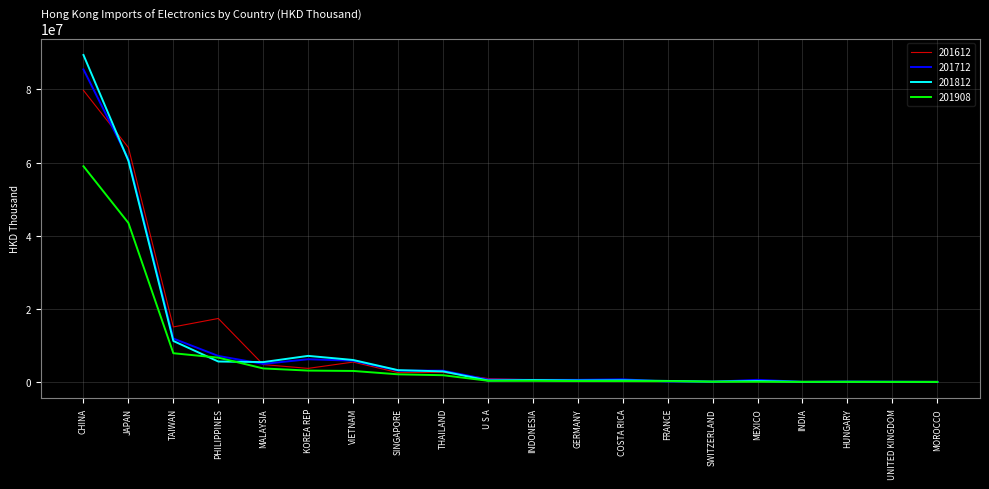

Where is the first local maximum for 201612?

PHILIPPINES